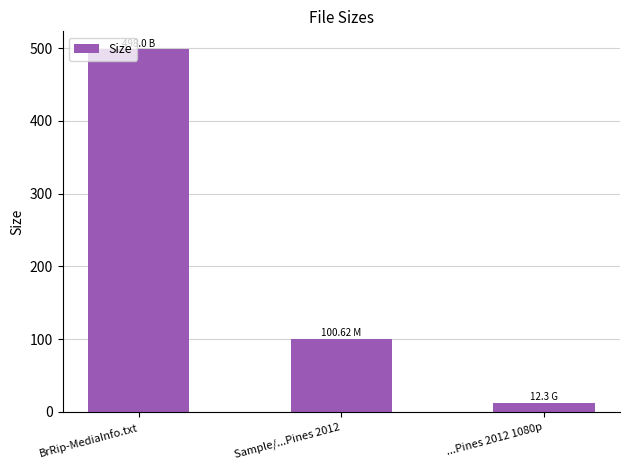

Which label corresponds to the smallest value in the chart?

...Pines 2012 1080p